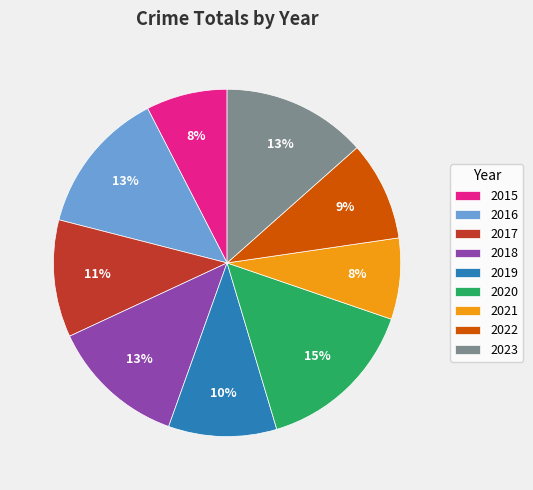

Does 2022 represent more than half of the total?

No